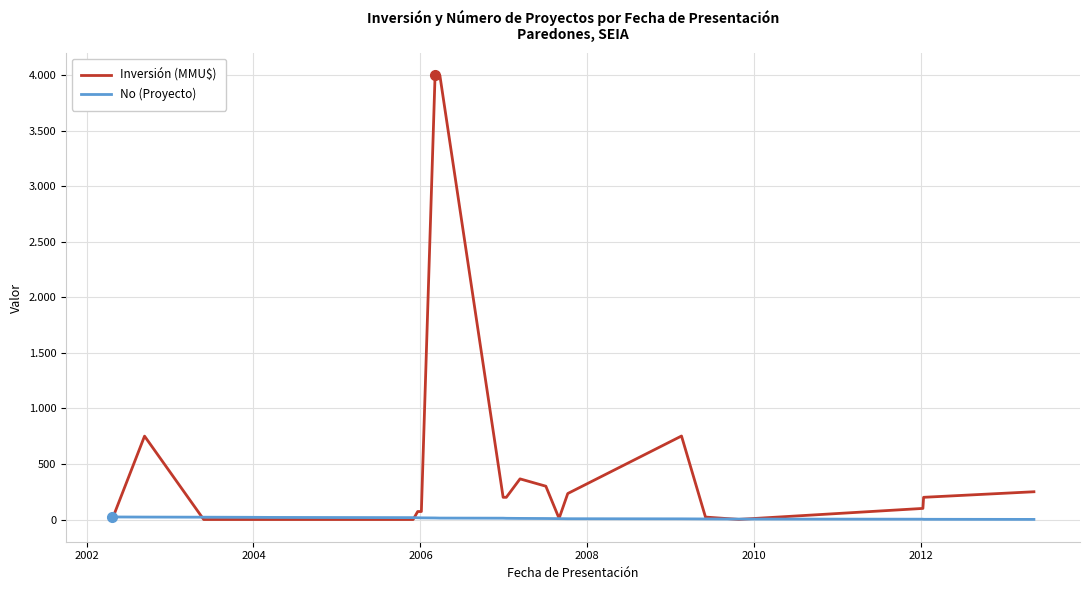

True or false: Inversión (MMU$) has more than 2 points higher than both neighbors.

True